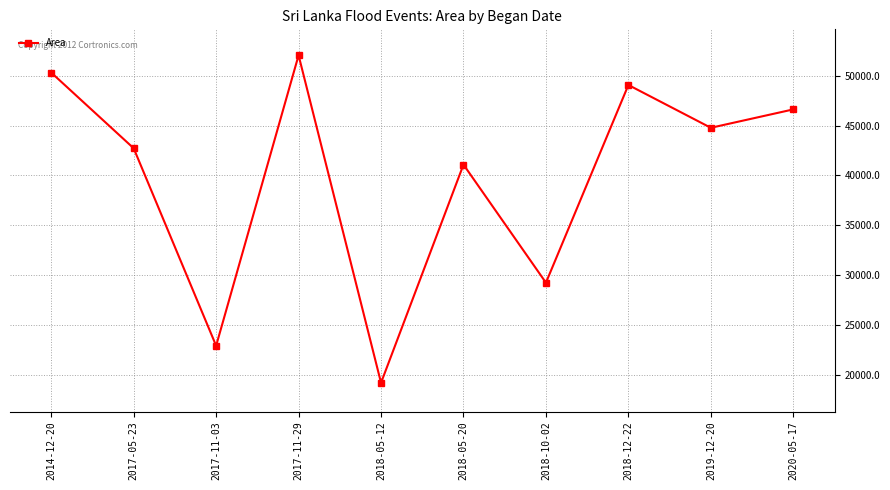

Reading left to right, list all the values displayed in this chart.

2014-12-20=50316.8	2017-05-23=42726.0	2017-11-03=22923.3	2017-11-29=52052.8	2018-05-12=19207.5	2018-05-20=41088.2	2018-10-02=29246.2	2018-12-22=49073.9	2019-12-20=44781.5	2020-05-17=46625.9